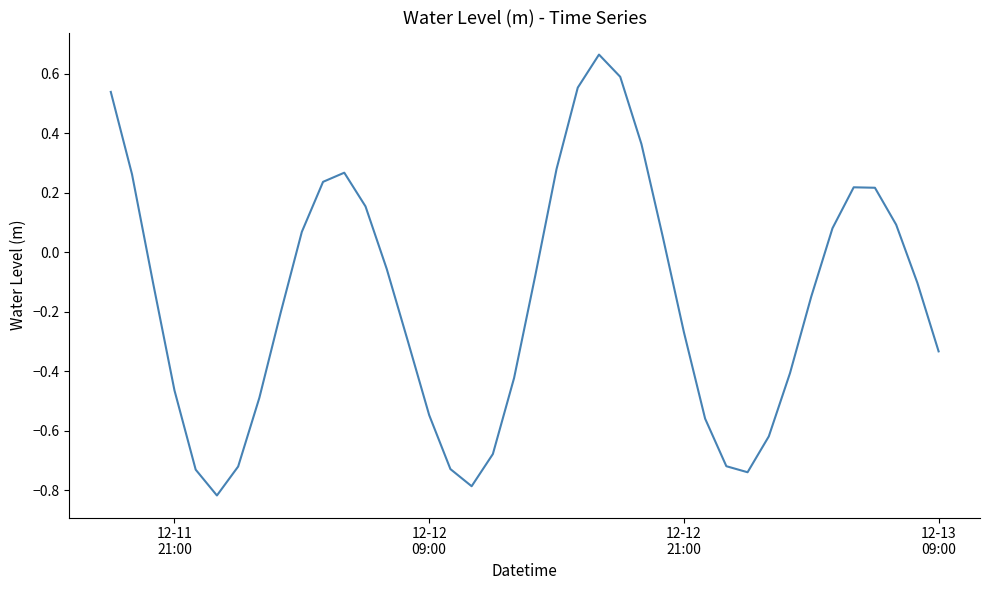

What is the difference between the maximum and minimum values?

1.5